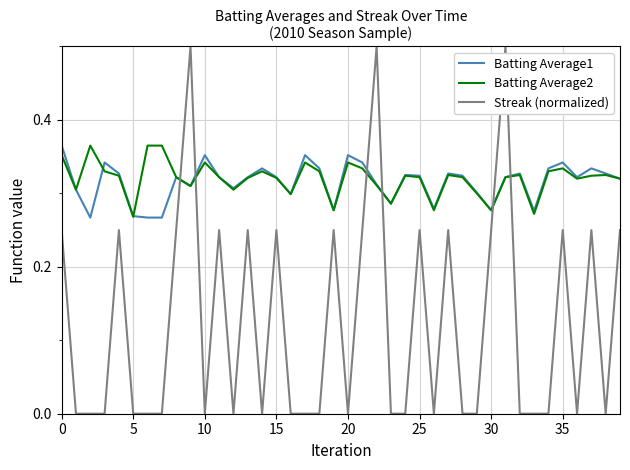

How many intersections are there between Streak (normalized) and Batting Average1?

6